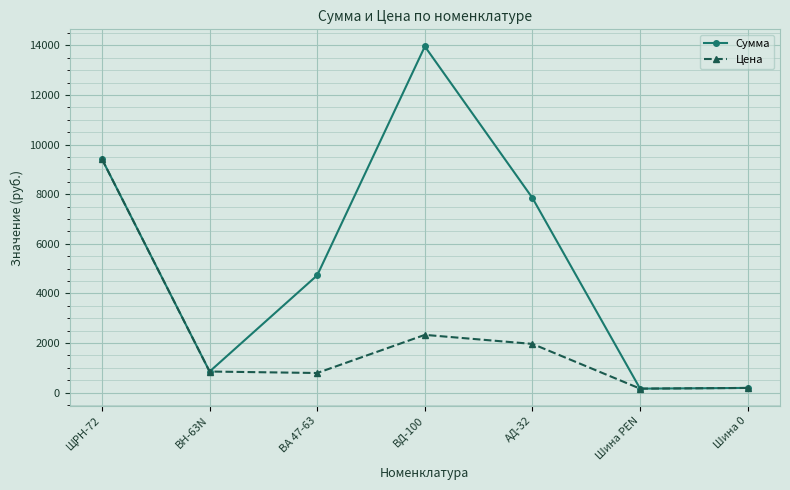

At which label does Цена reach its peak?

ЩРН-72